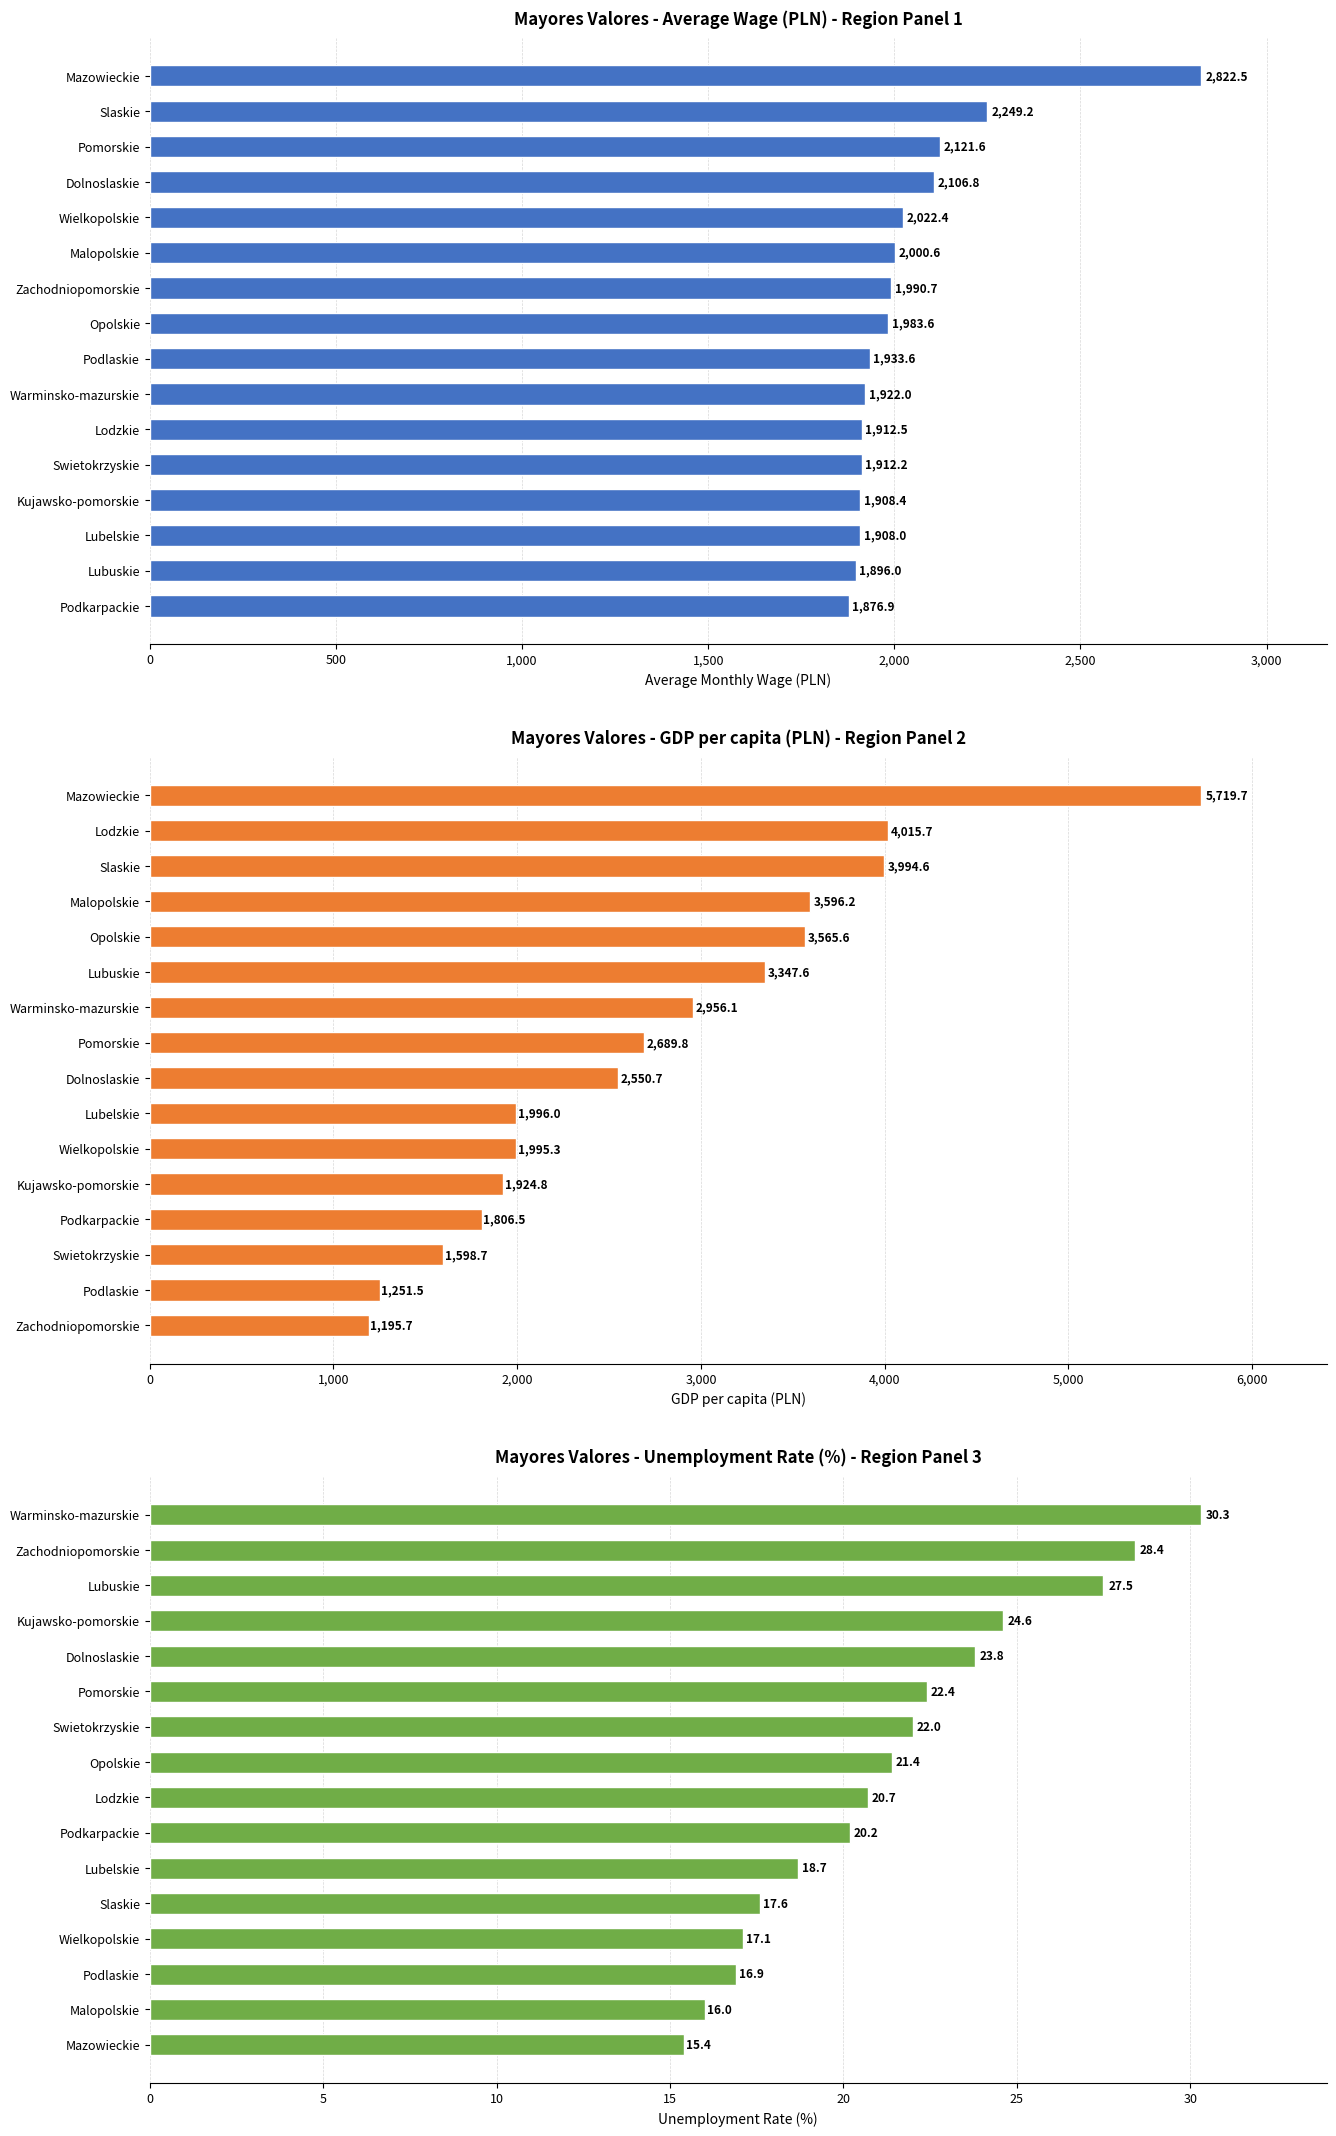

Between 2,500 and 12, which series saw the biggest shift?

GDP per capita (PLN)